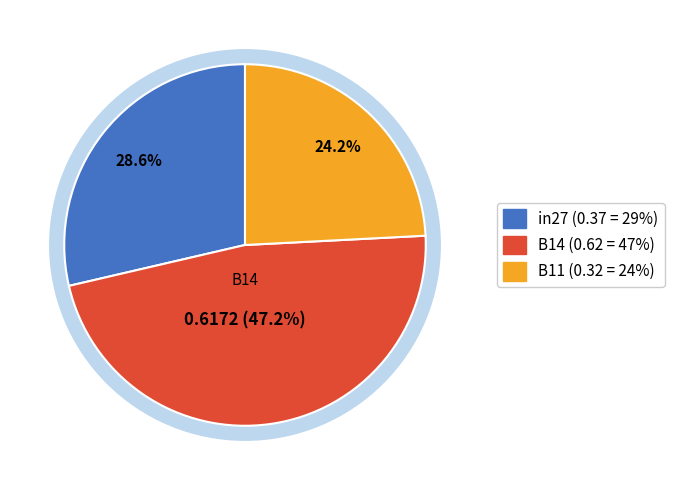

To the nearest percent, what portion does in27 represent?

29%